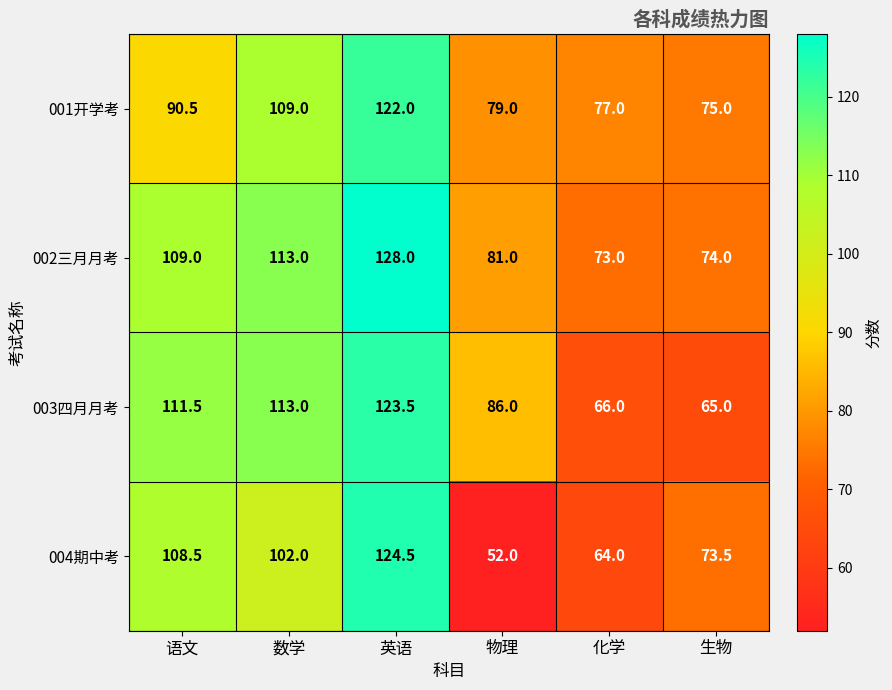

At how many categories does at least one series exceed 101?

3